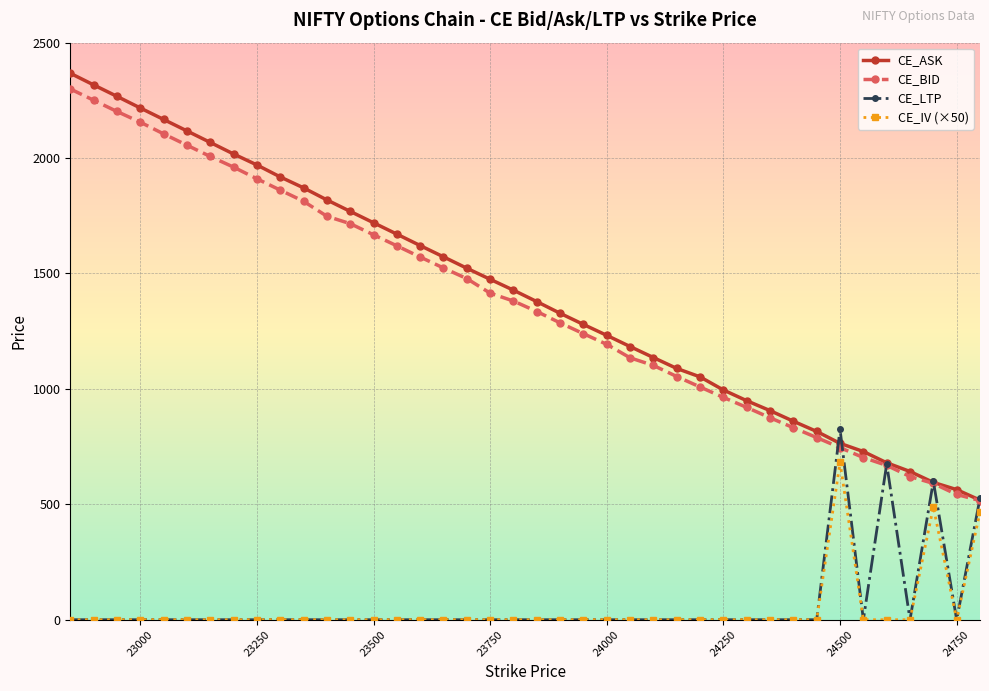

Which series has the widest spread of values?

CE_ASK